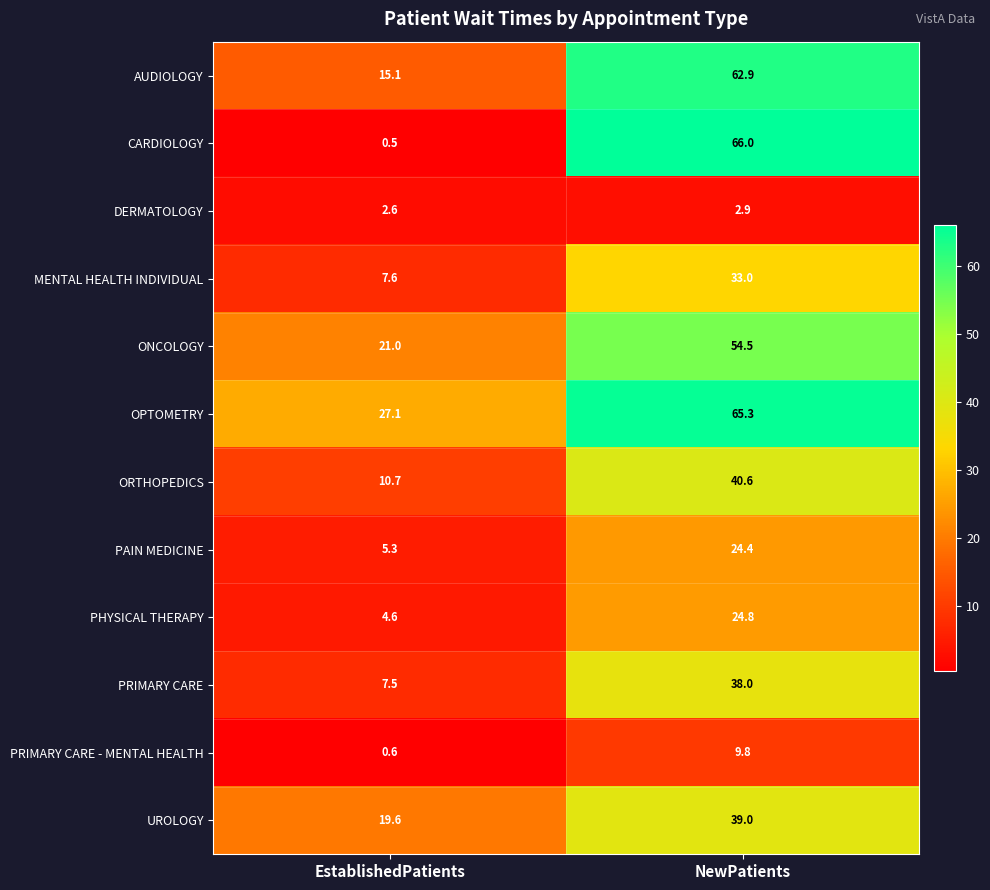

What is the difference between the highest and lowest values at NewPatients?

63.1